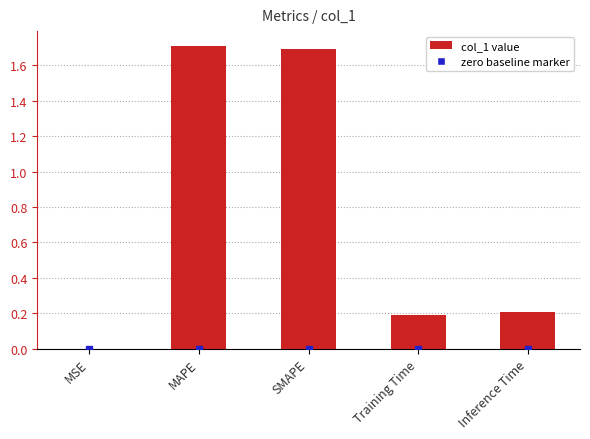

What is the sum of the values at Training Time and MAPE?

1.9